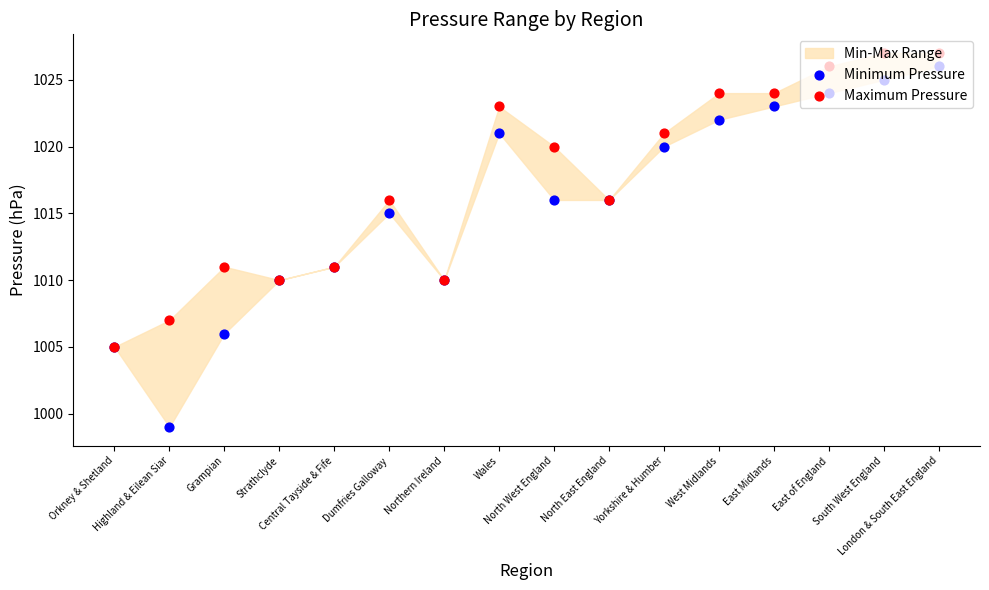

At how many categories does at least one series exceed 1002?

16